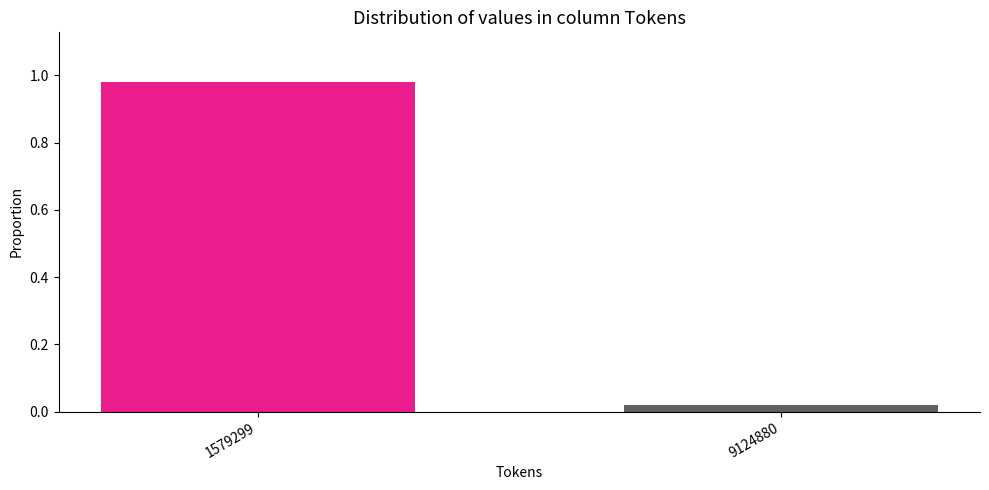

At which category does the chart reach its peak across all series?

1579299